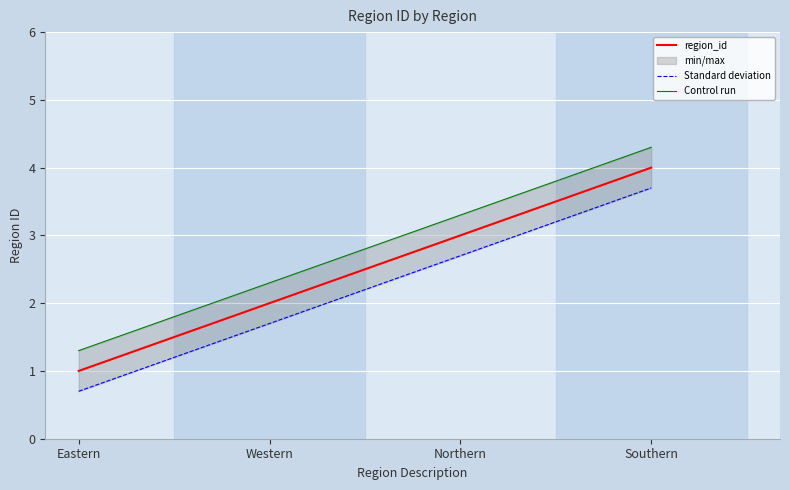

How many categories are shown in the chart?

4